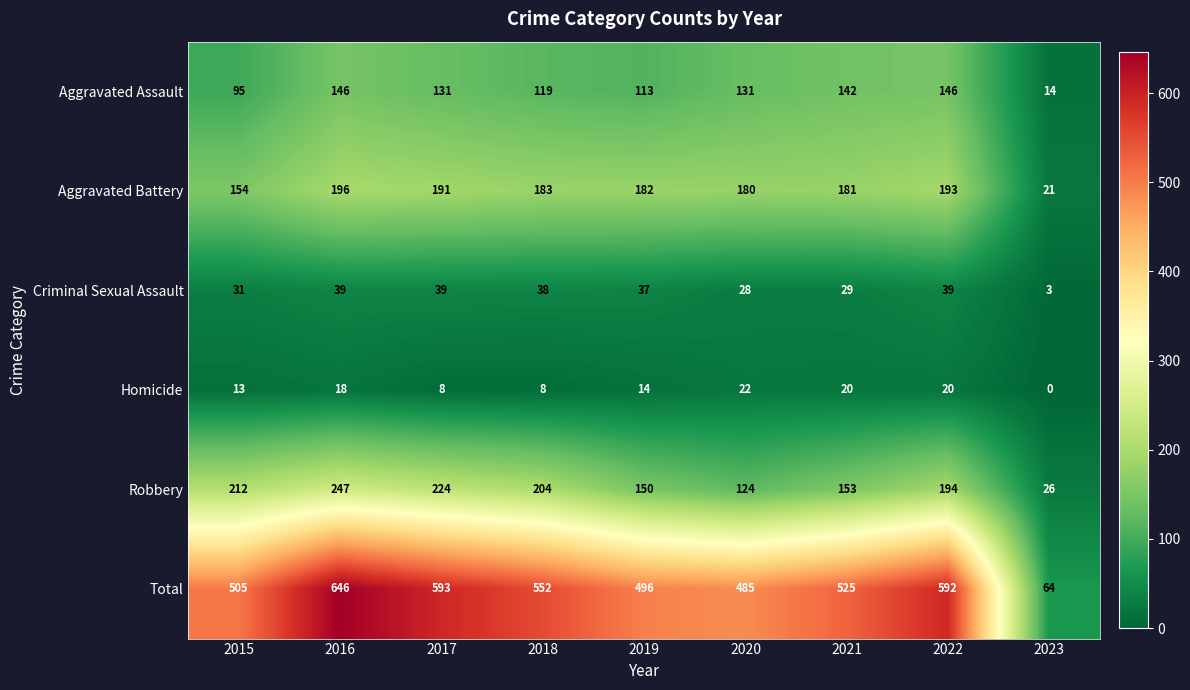

At which category is the sum across all series the highest?

2016